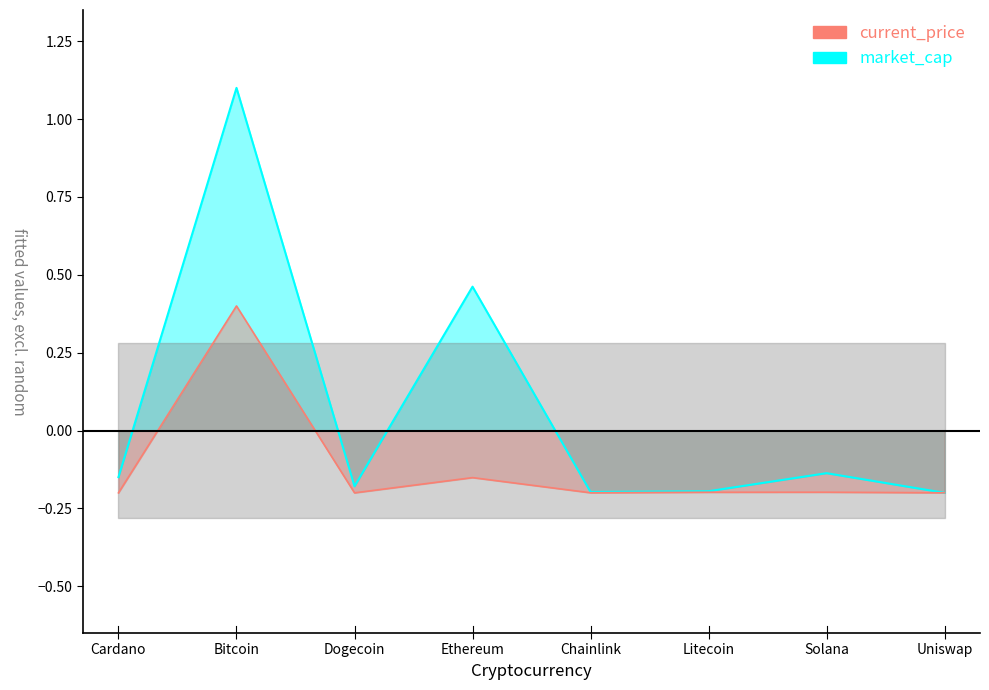

Reading right to left, list all the values displayed in this chart.

market_cap: -0.2	-0.1	-0.2	-0.2	0.5	-0.2	1.1	-0.1
current_price: -0.2	-0.2	-0.2	-0.2	-0.2	-0.2	0.4	-0.2